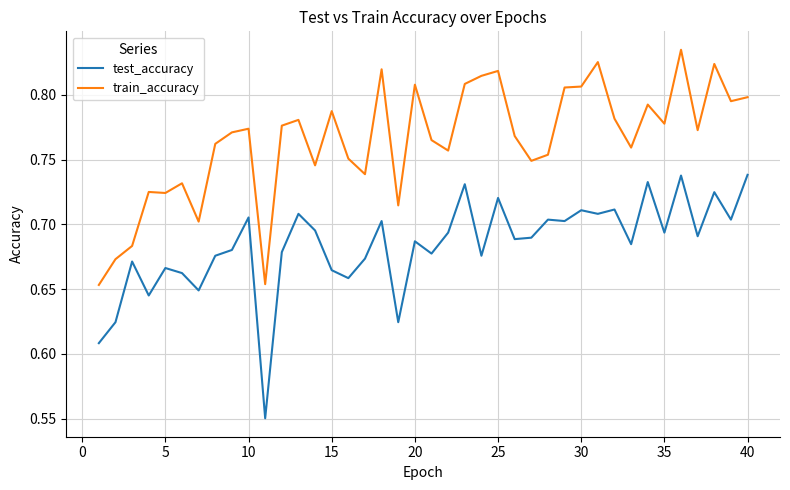

List the series in order of their overall mean, highest first.

train_accuracy, test_accuracy